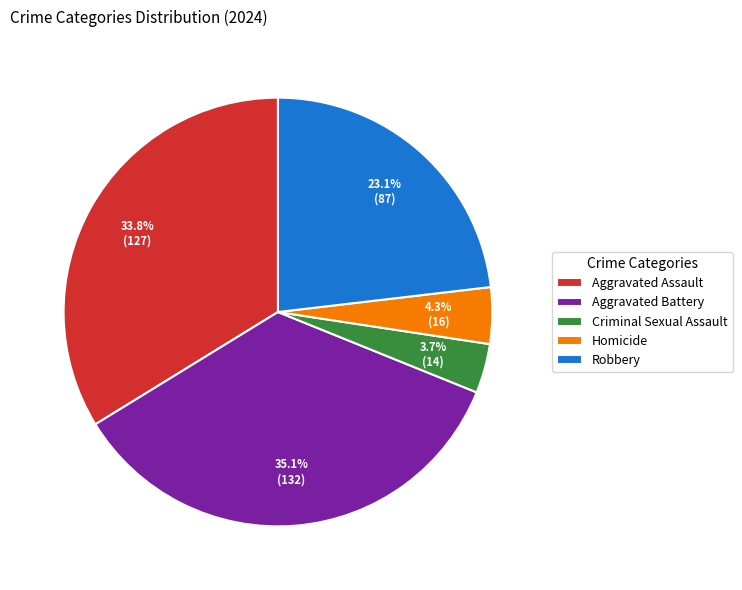

Which category has the biggest portion of the pie?

Aggravated Battery